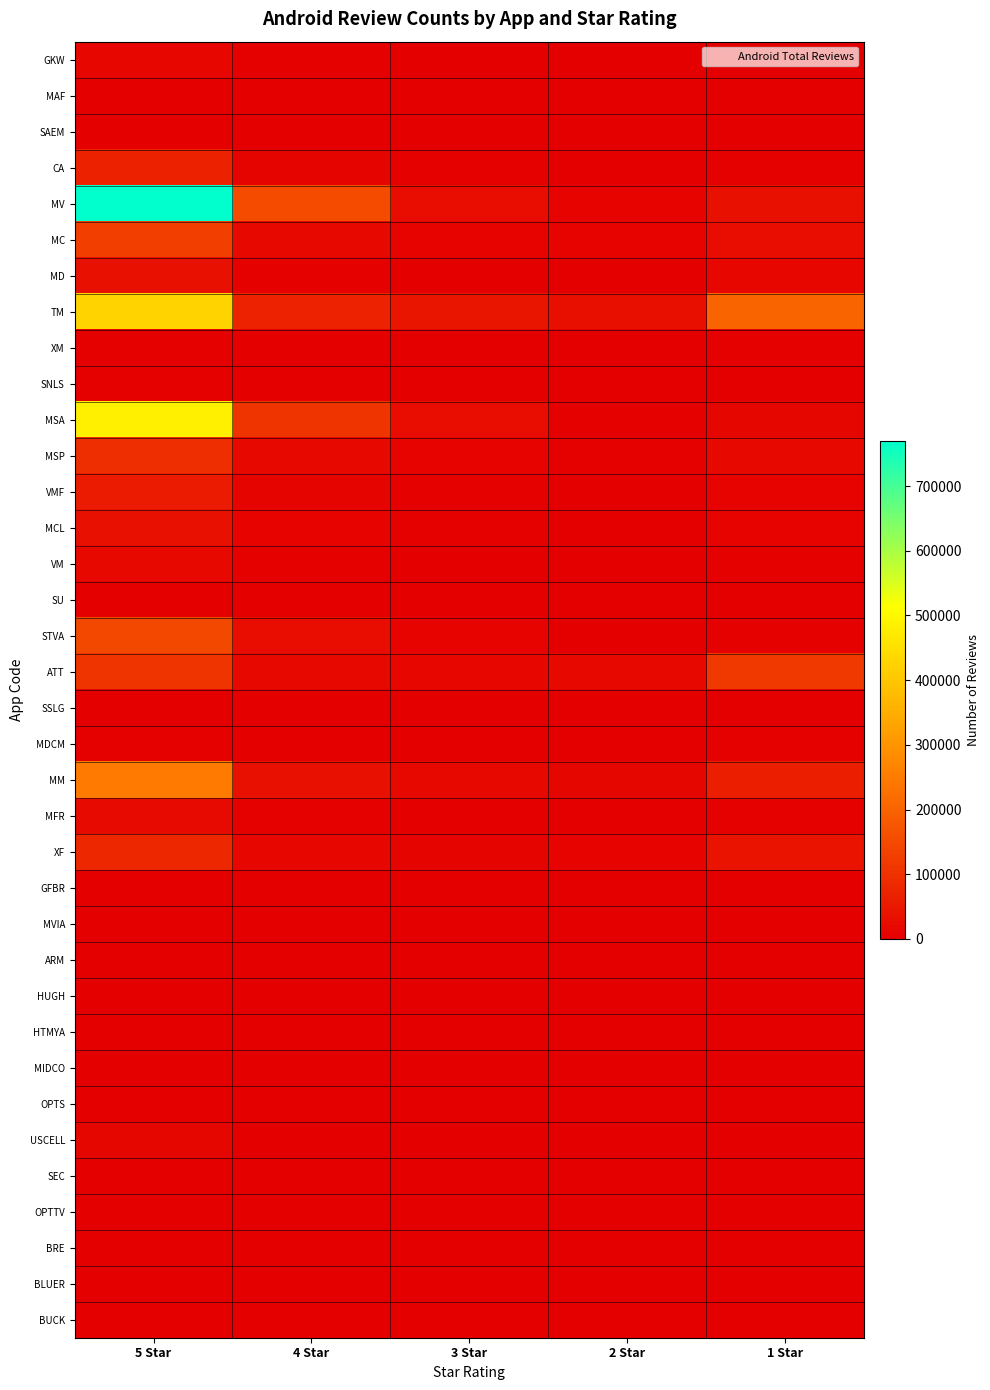

List the series in order of their peak value, lowest first.

SEC, HTMYA, BUCK, SAEM, BRE, MIDCO, SU, MAF, ARM, SSLG, BLUER, GFBR, OPTS, HUGH, OPTTV, MVIA, SNLS, XM, MDCM, USCELL, GKW, VM, MFR, MD, MCL, VMF, CA, XF, MSP, ATT, MC, STVA, MM, TM, MSA, MV